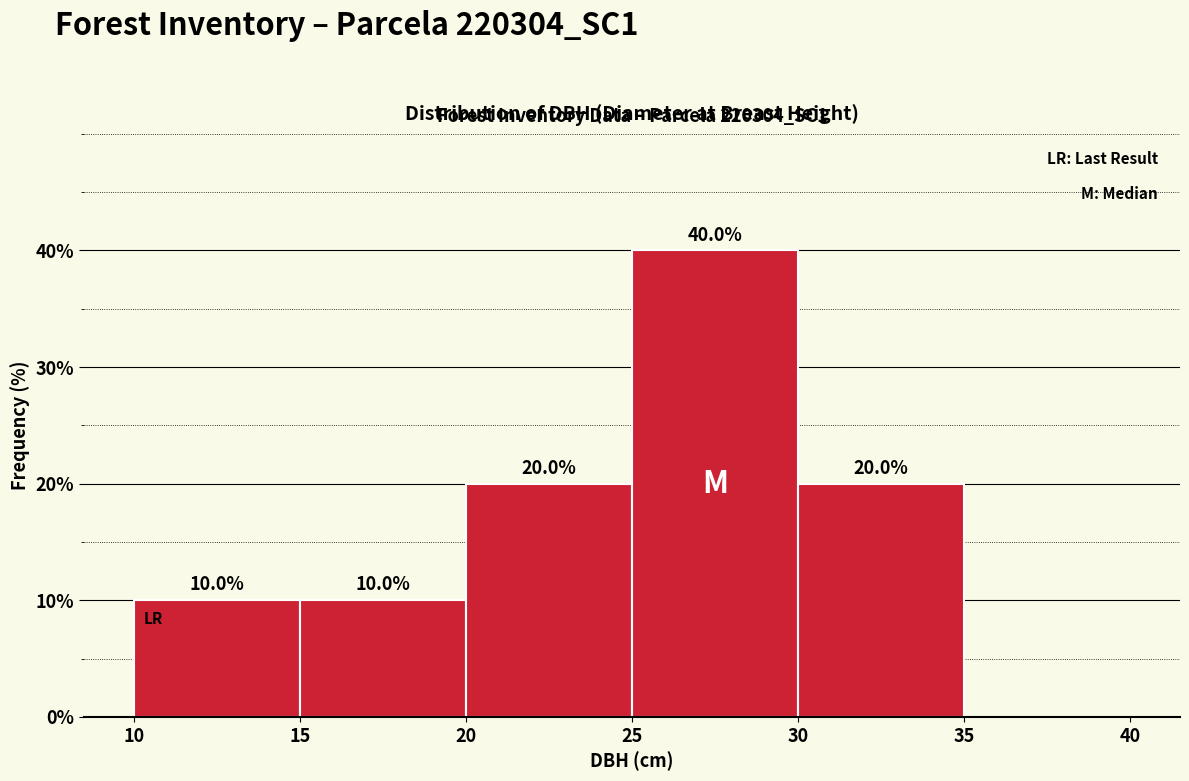

Which range on the x-axis has the tallest bar?

25 to 30